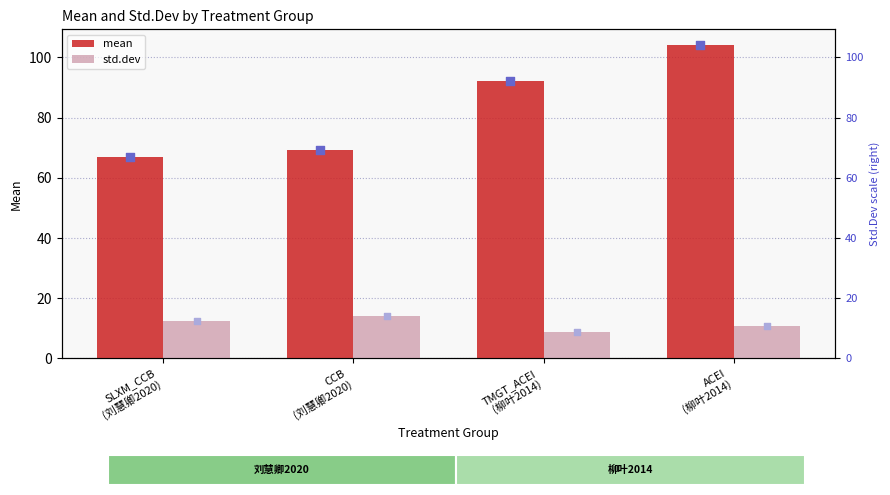

Which series has the largest Y range (max minus min)?

mean